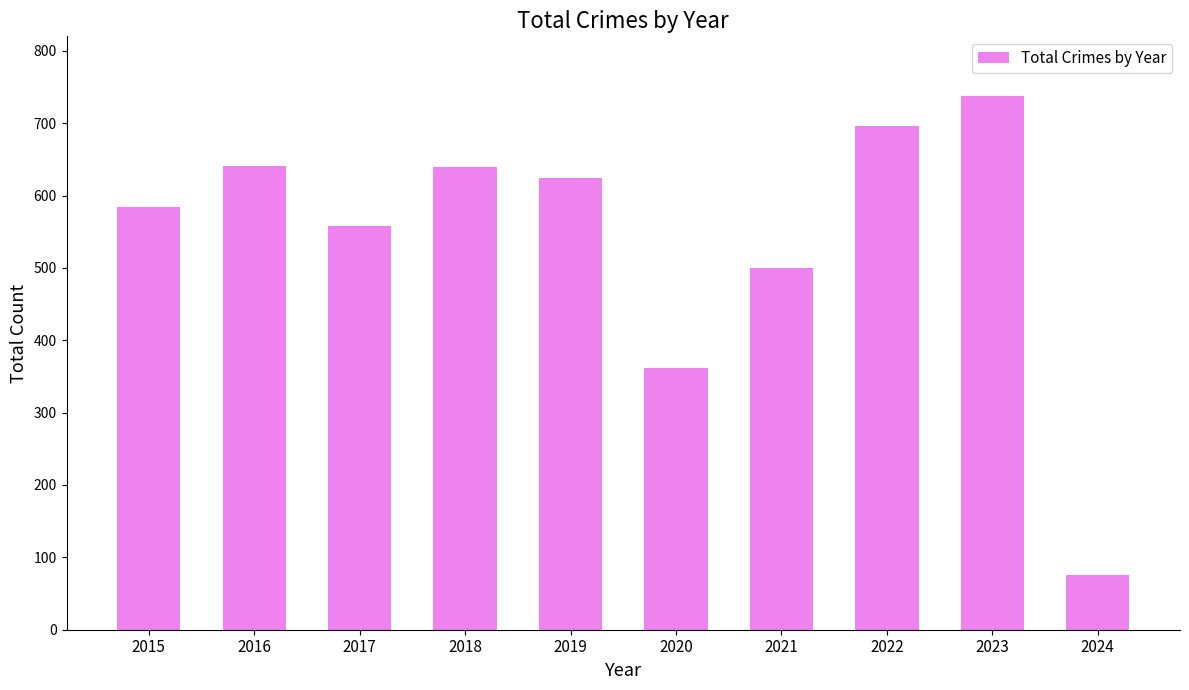

What is the ratio of the value at 2018 to the value at 2016?

1.0